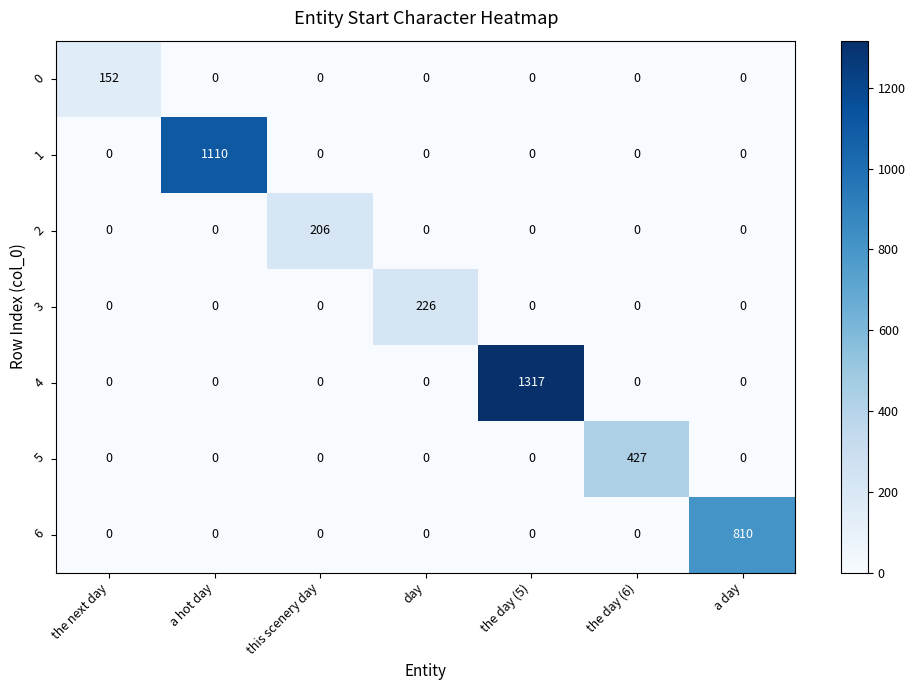

List the series in order of their peak value, lowest first.

0, 2, 3, 5, 6, 1, 4